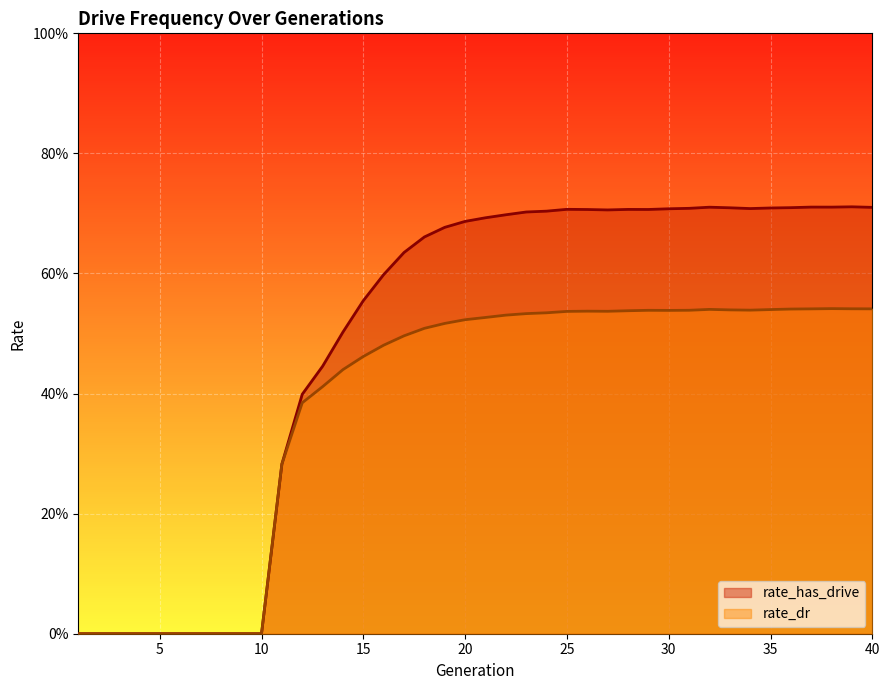

What is the value of the rate_dr point at the 22nd from the left?

0.5